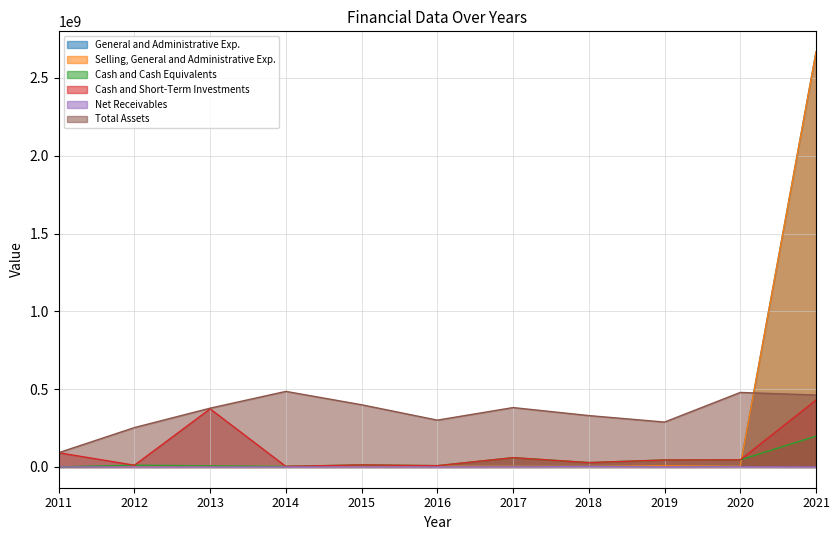

At which label is Selling, General and Administrative Exp. closest to 1333328529?

2019